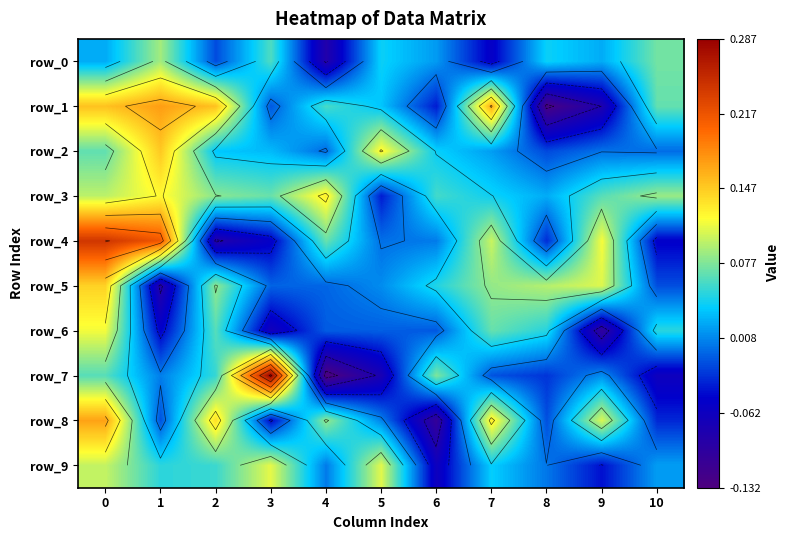

How many values in the row_7 series exceed 0?

6